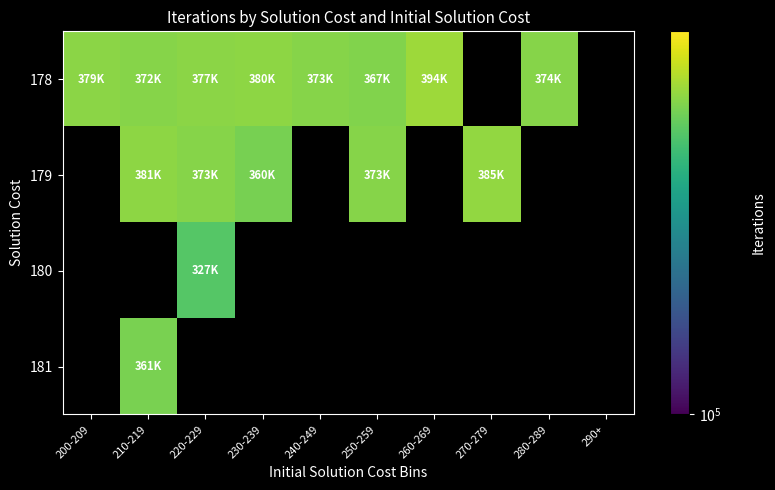

Which has a higher value, 280-289 or 200-209?

200-209